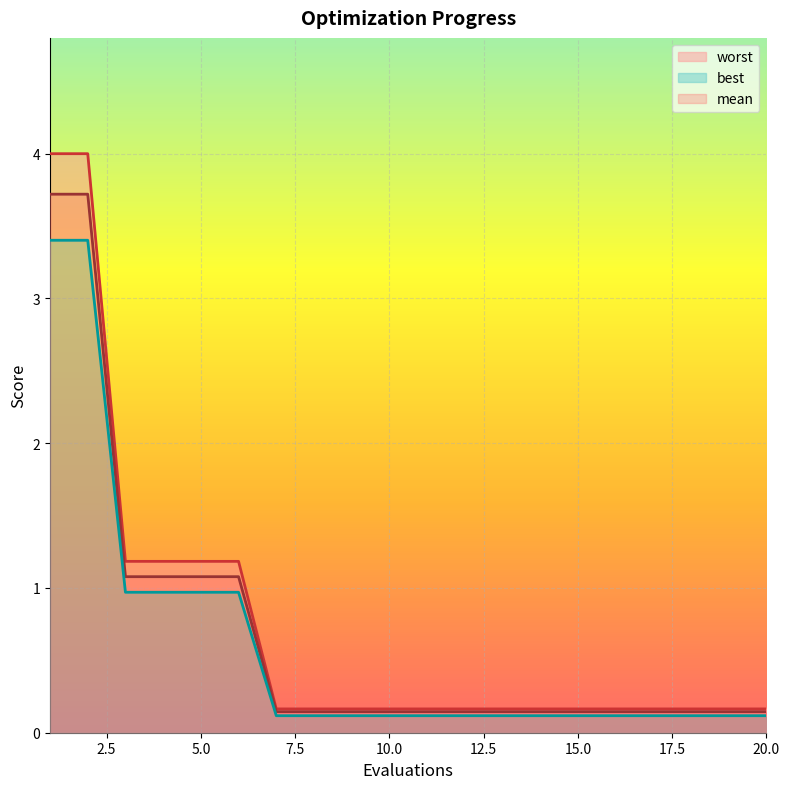

What is the approximate value of worst at 4?

1.2